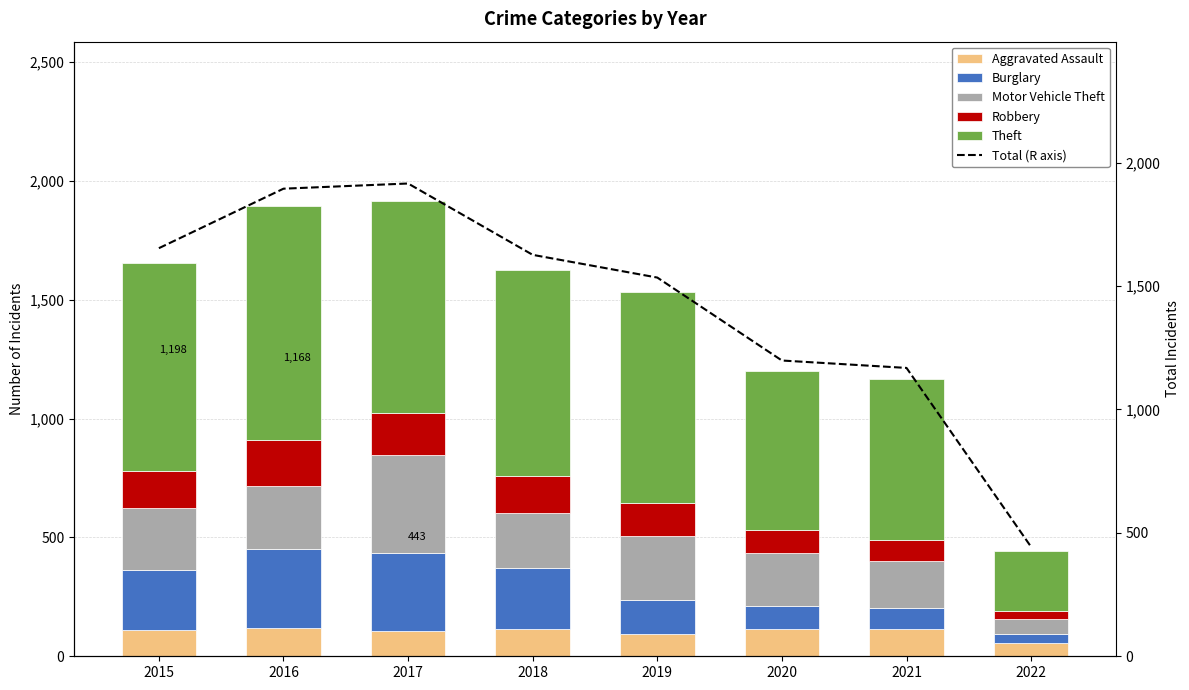

What is the sum of all Theft values?

6107